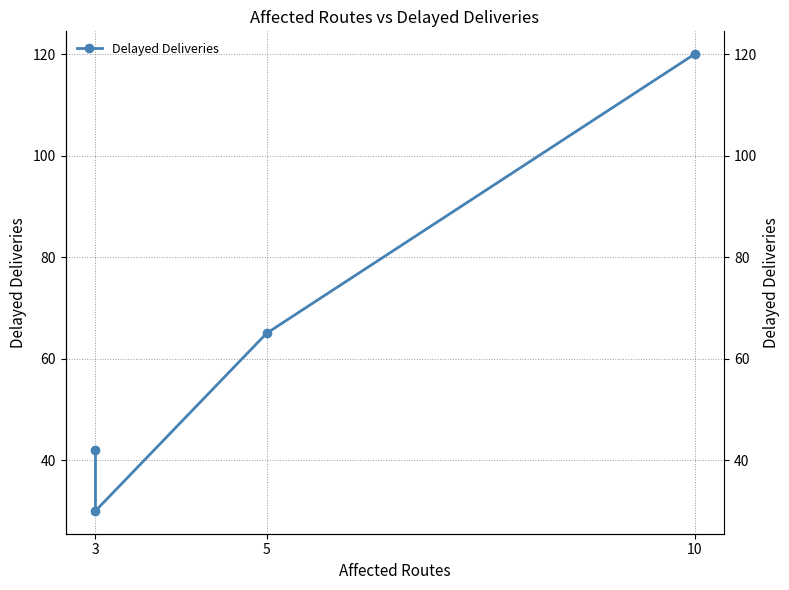

How many interior local valleys (lower than both neighbors) does the data have?

1